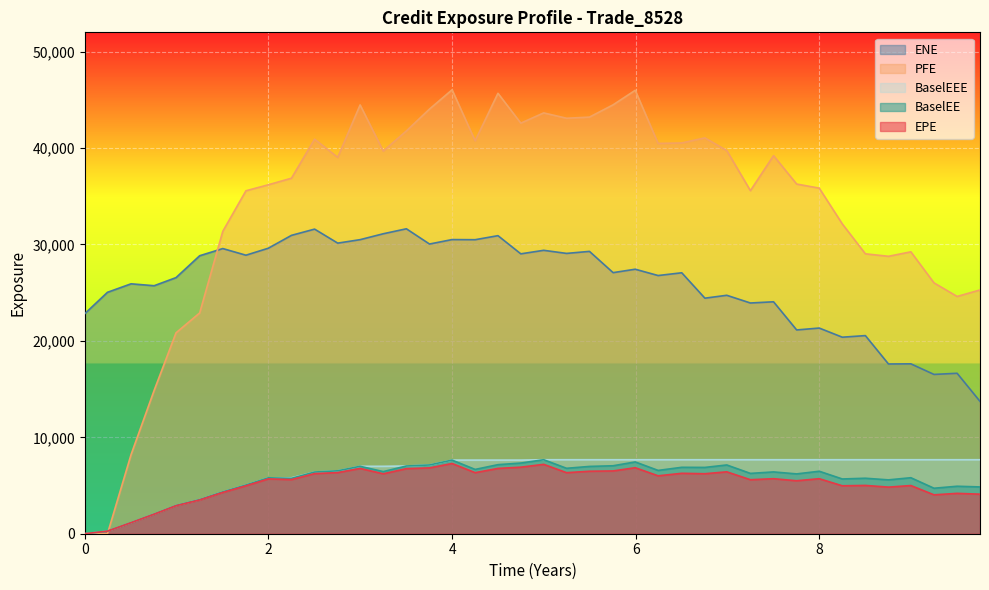

How many lines are shown in the chart?

5